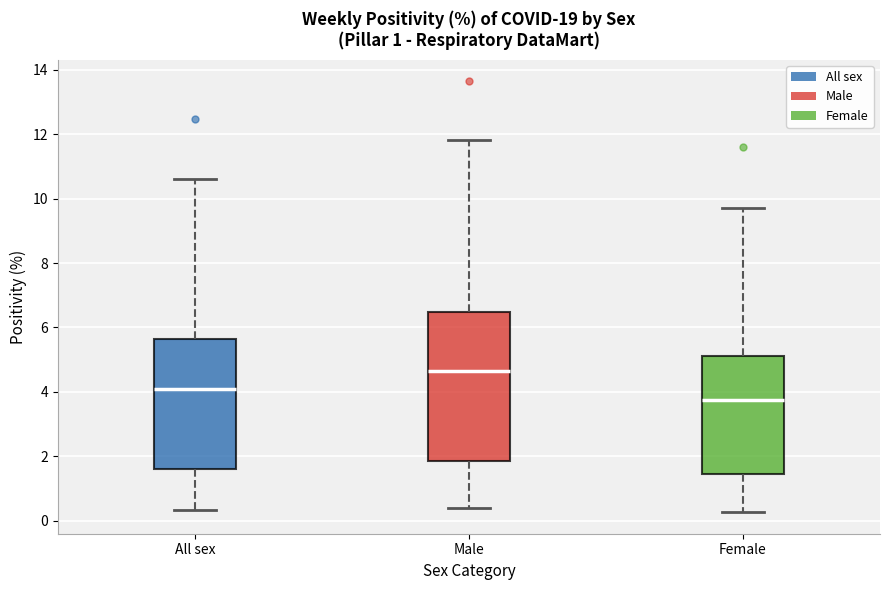

Reading left to right, read every box against the y-axis: the position of its median line, the range the box covers, and the ends of its whiskers. The values are not printed on the chart, so give them approximately, as read against the axis.

All sex: median 4.0, box 1.6 to 5.6, whiskers 0.4 to 10.6
Male: median 4.6, box 1.8 to 6.4, whiskers 0.4 to 11.8
Female: median 3.8, box 1.4 to 5.2, whiskers 0.2 to 9.6